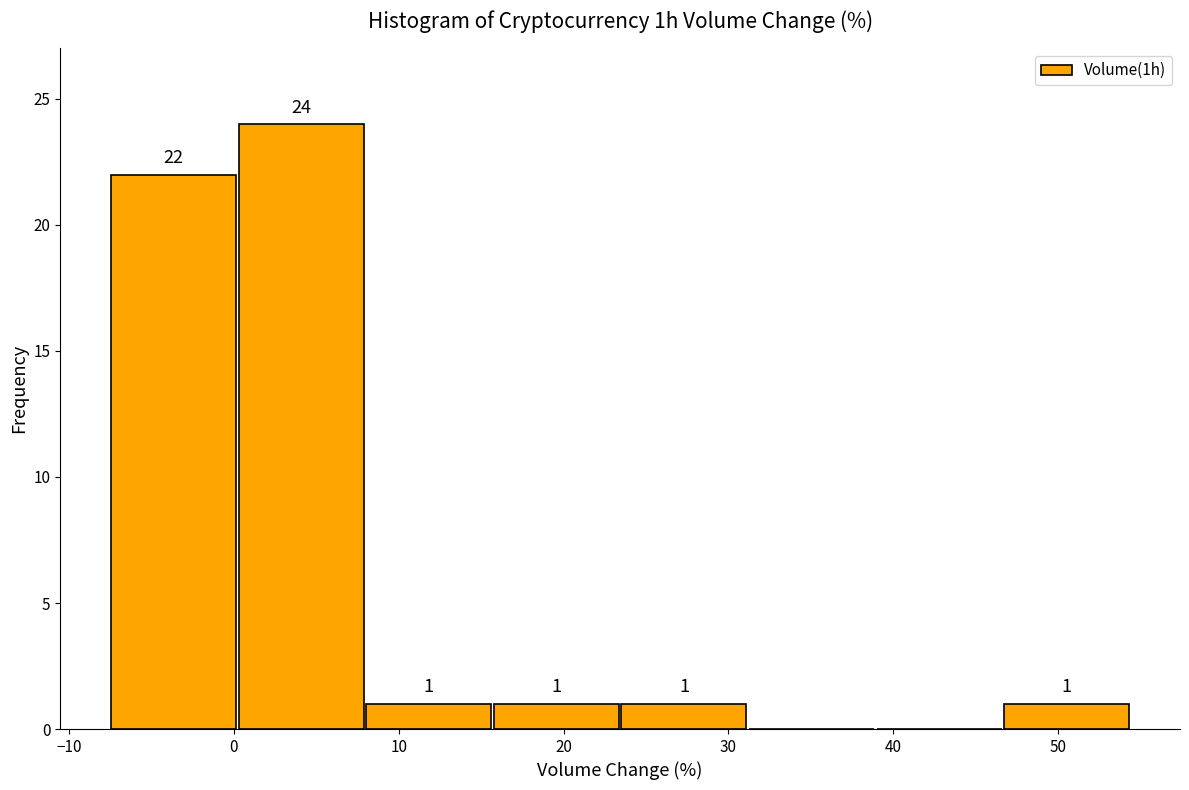

Over which range of the x-axis is the bar tallest?

0 to 8